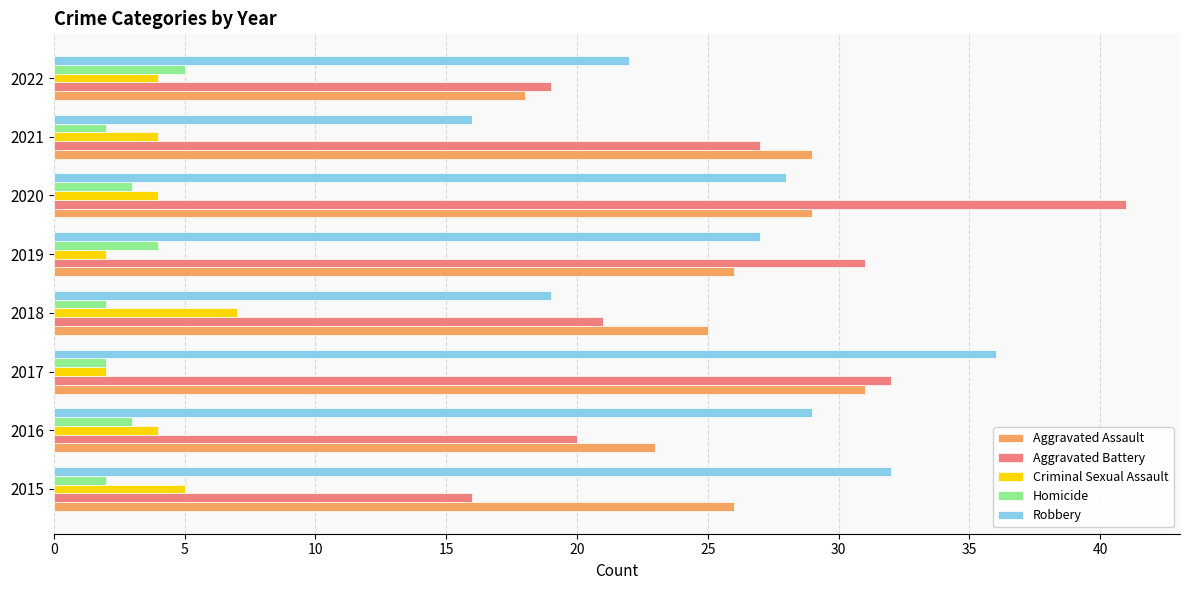

What is the average value of the Aggravated Assault series?

26